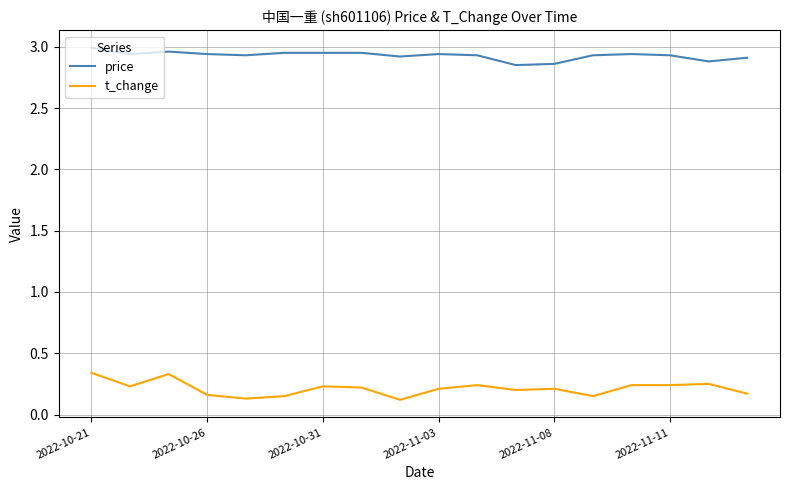

Which series has the largest total across all categories?

price